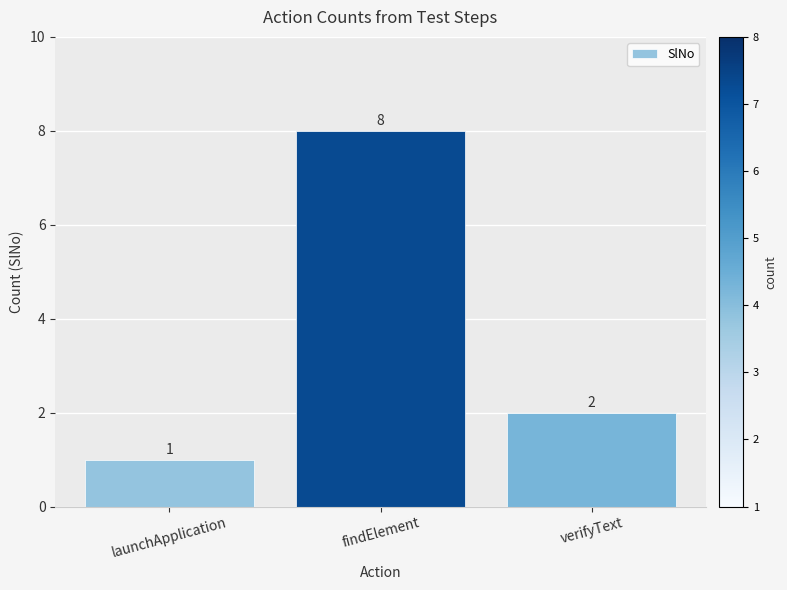

The value at findElement is 8. True or false?

True